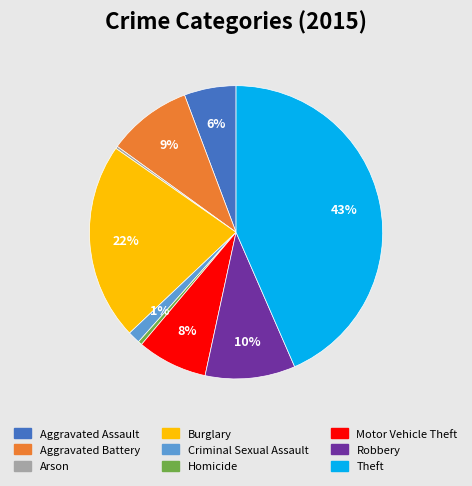

Is it true that Aggravated Assault is 6% of the pie?

True